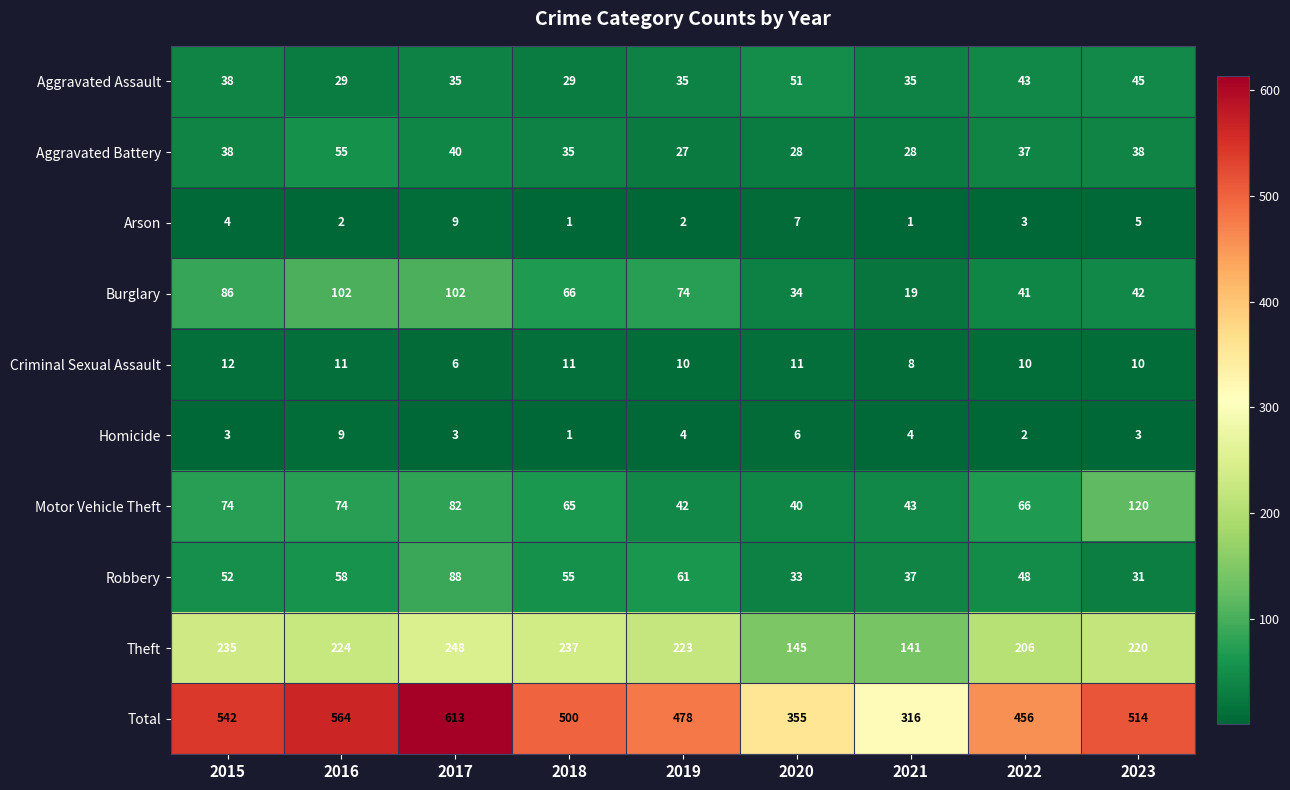

What is the greatest value displayed?

613